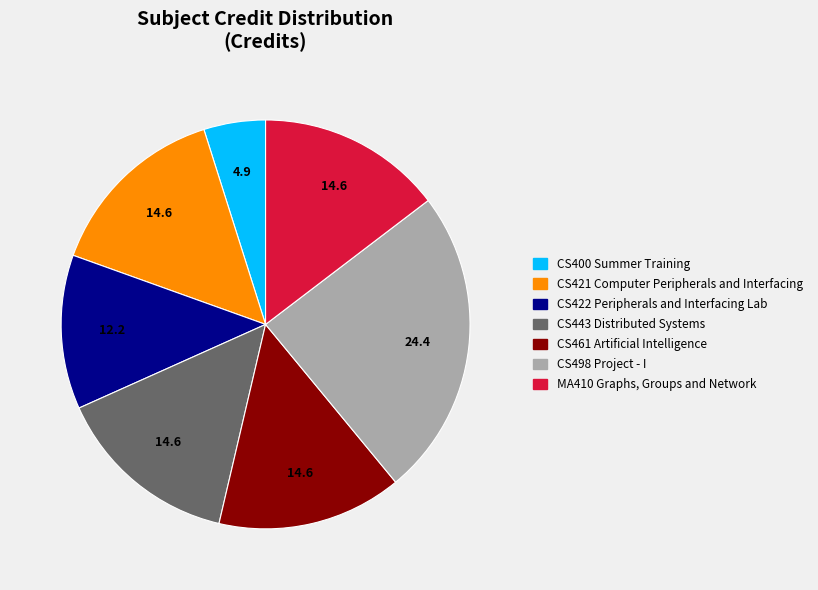

Does any single category account for the majority?

No